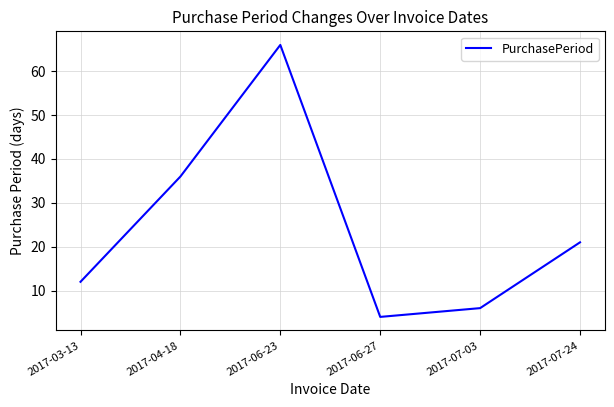

At which label is the value closest to 35?

2017-04-18